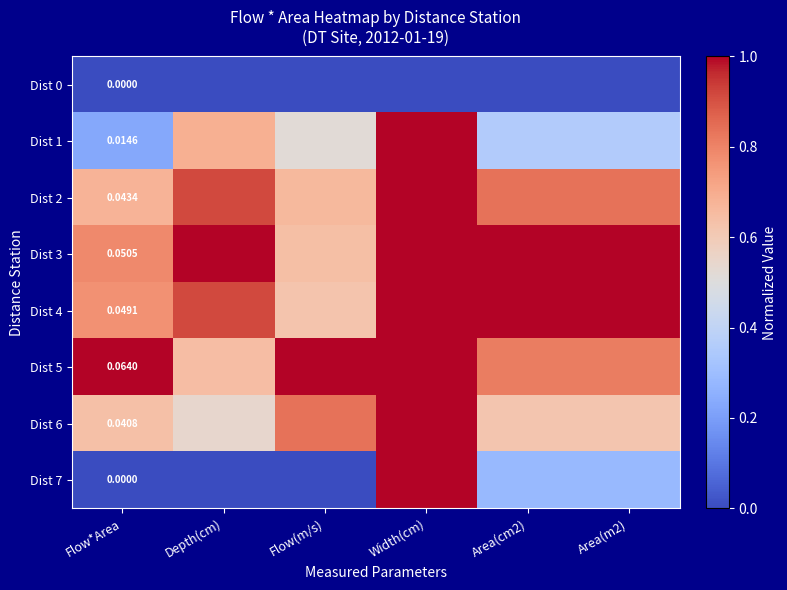

Which series has the widest spread of values?

Dist 7